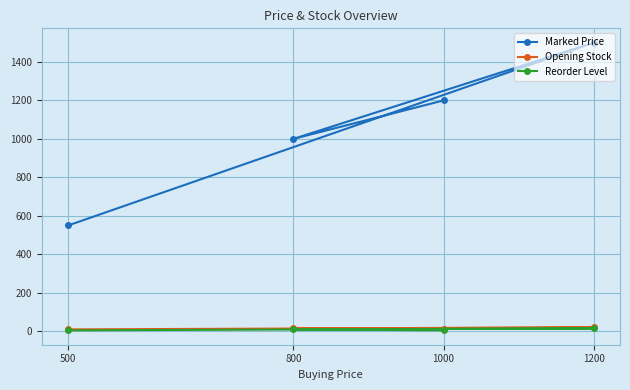

What is the difference between the Reorder Level values at 1200 and 500?

10